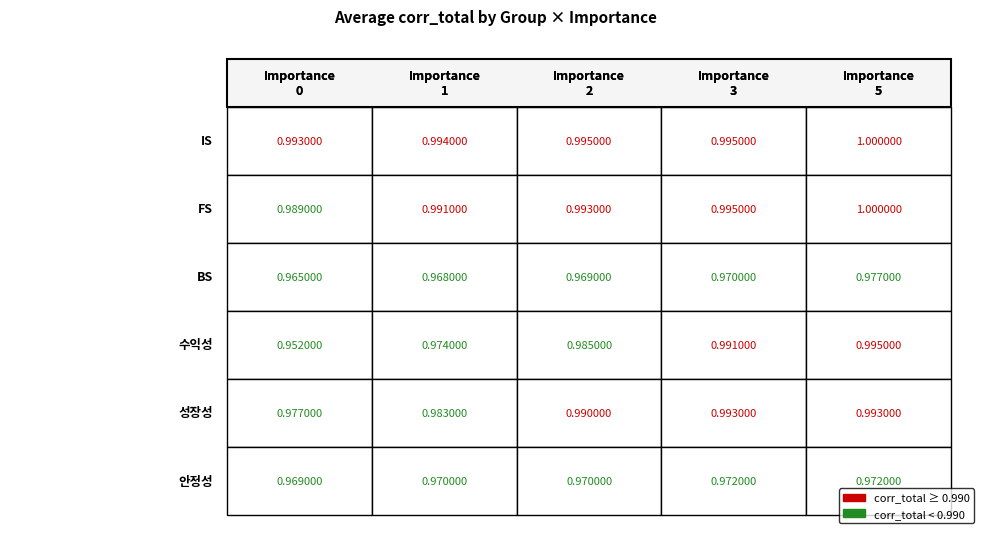

The 성장성 series shows 1.6 at 2. True or false?

False